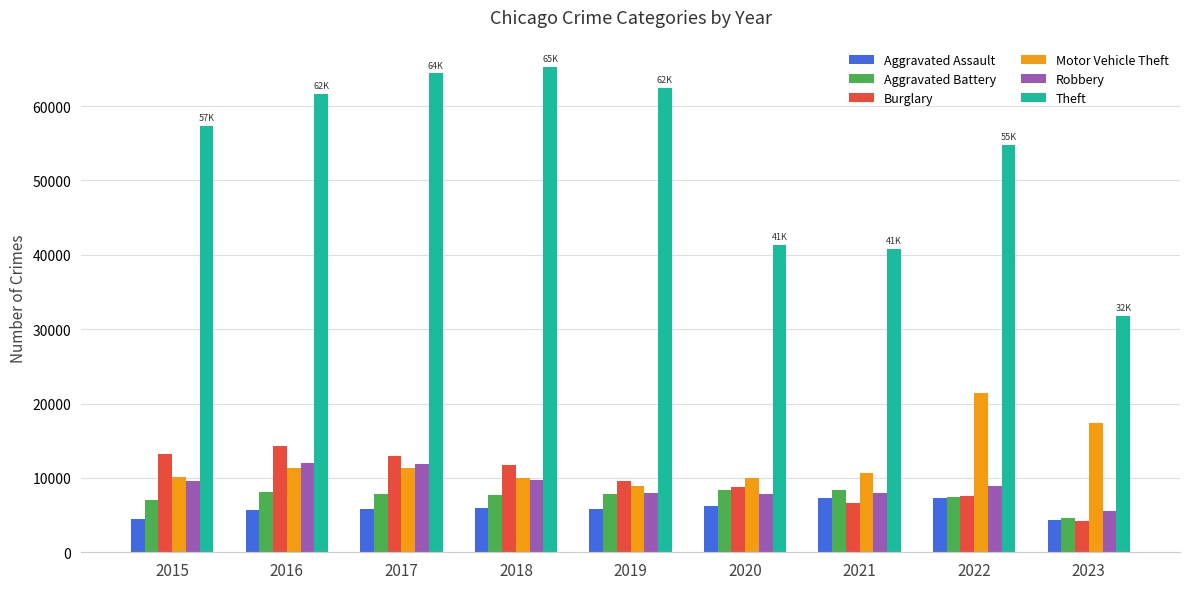

What is the difference between the highest and lowest values at 2018?

59285